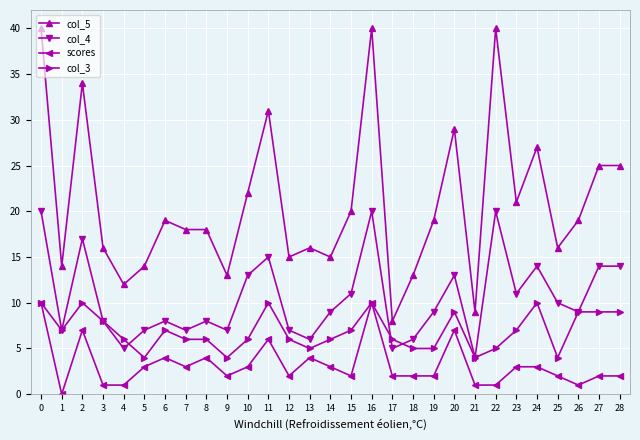

True or false: col_4 and scores intersect in this chart.

False